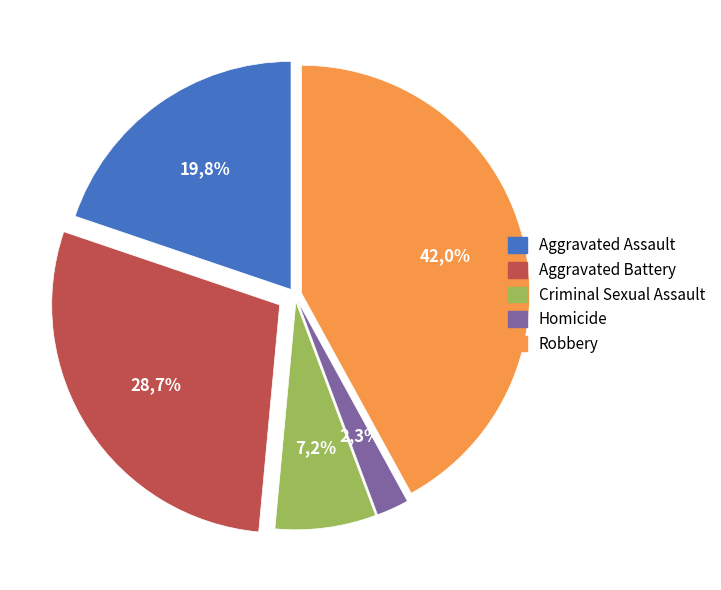

Rank the categories by value from highest to lowest.

Robbery, Aggravated Battery, Aggravated Assault, Criminal Sexual Assault, Homicide